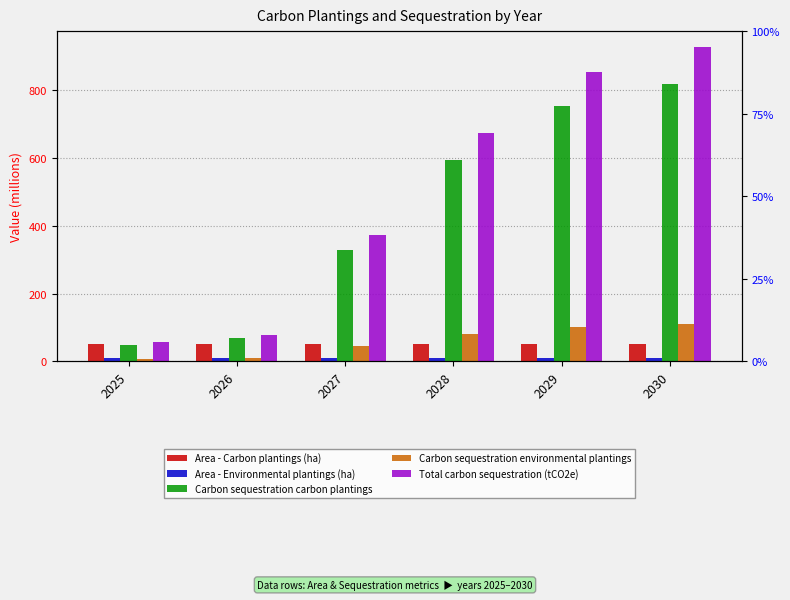

How many values in the Total carbon sequestration (tCO2e) series are below 673?

3